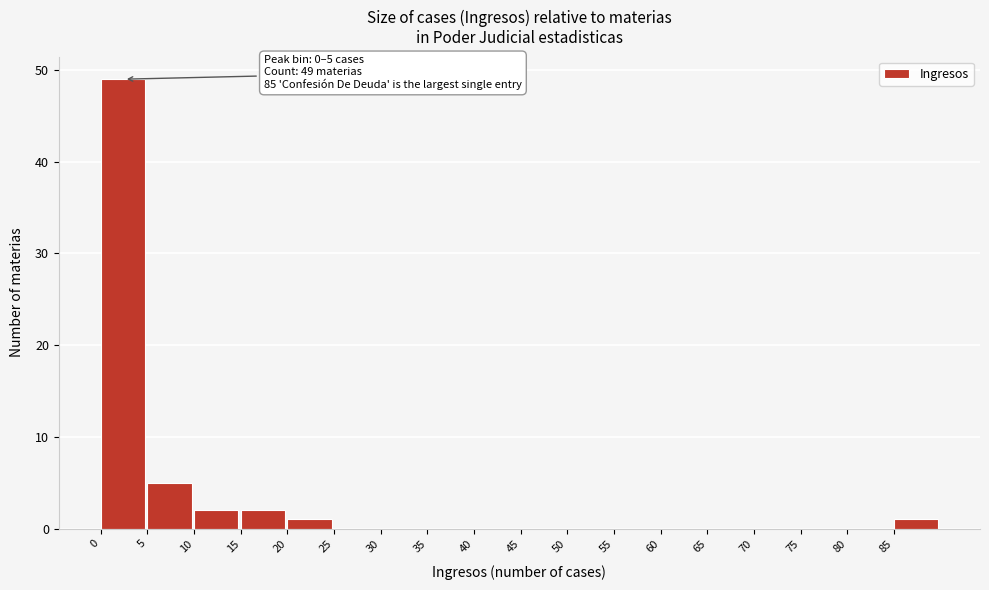

Which range on the x-axis has the tallest bar?

0 to 5